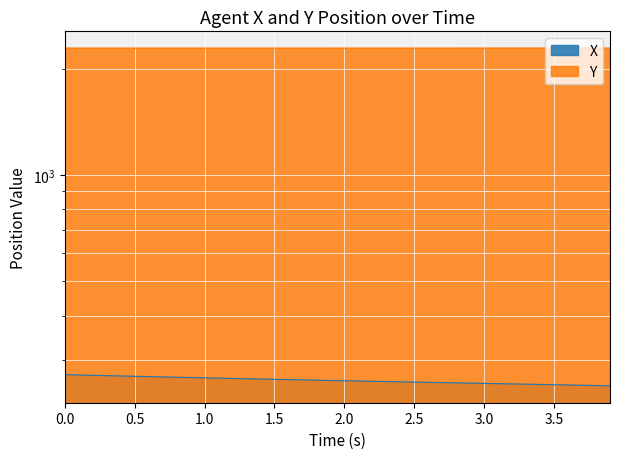

Reading right to left, transcribe all the data shown in this chart.

X: 252.7	253.1	253.6	254.0	254.5	254.9	255.4	255.8	256.3	256.7	257.2	257.6	258.1	258.5	258.9	259.4	259.8	260.3	260.7	261.2	261.6	262.1	262.6	263.1	263.6	264.1	264.6	265.1	265.7	266.2	266.7	267.2	267.8	268.3	268.9	269.5	270.1	270.6	271.2	271.8
Y: 2292.0	2292.0	2292.0	2292.0	2291.9	2291.9	2291.9	2291.9	2291.8	2291.8	2291.7	2291.7	2291.7	2291.6	2291.6	2291.6	2291.5	2291.5	2291.5	2291.5	2291.4	2291.4	2291.4	2291.4	2291.4	2291.4	2291.4	2291.4	2291.4	2291.5	2291.5	2291.5	2291.5	2291.5	2291.6	2291.6	2291.6	2291.6	2291.6	2291.6